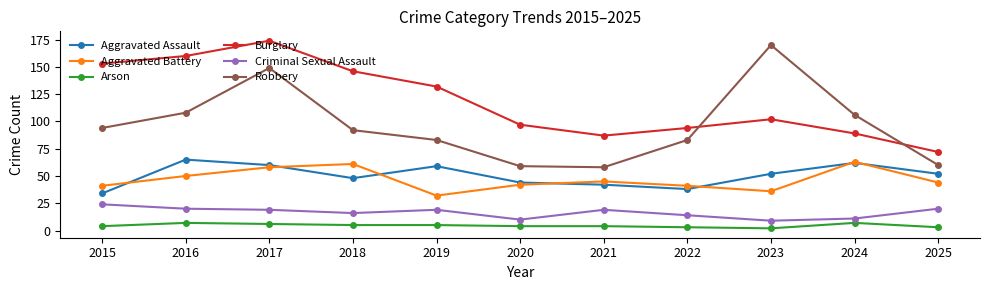

True or false: Aggravated Battery and Robbery cross at least once.

False